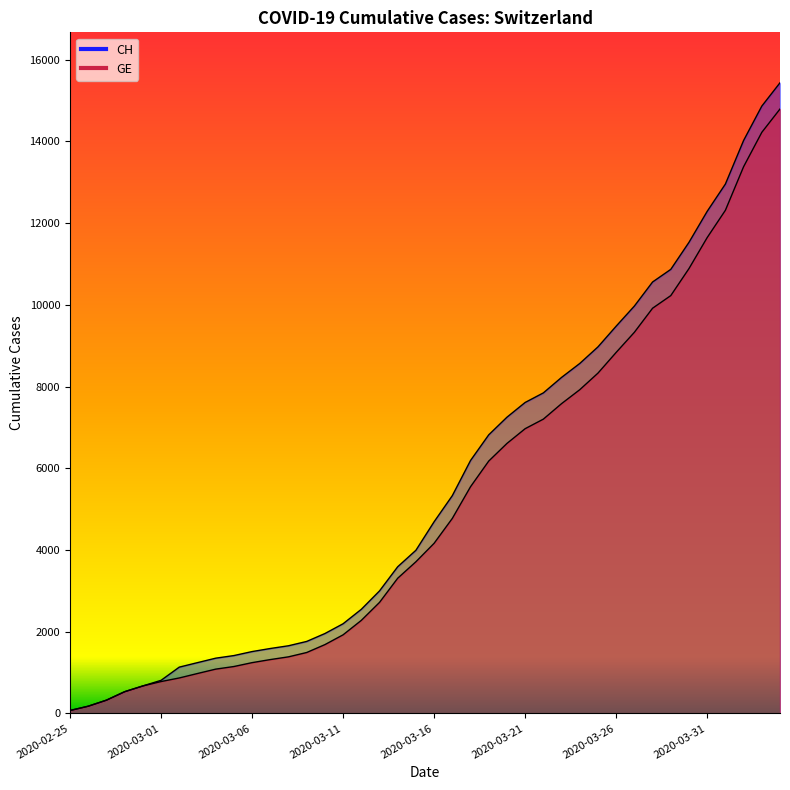

The GE series shows 2091 at 2020-03-29. True or false?

False